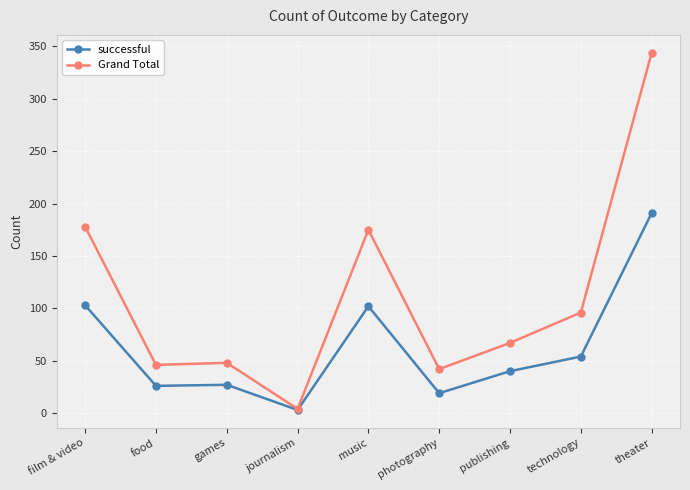

List the series in order of their peak value, highest first.

Grand Total, successful